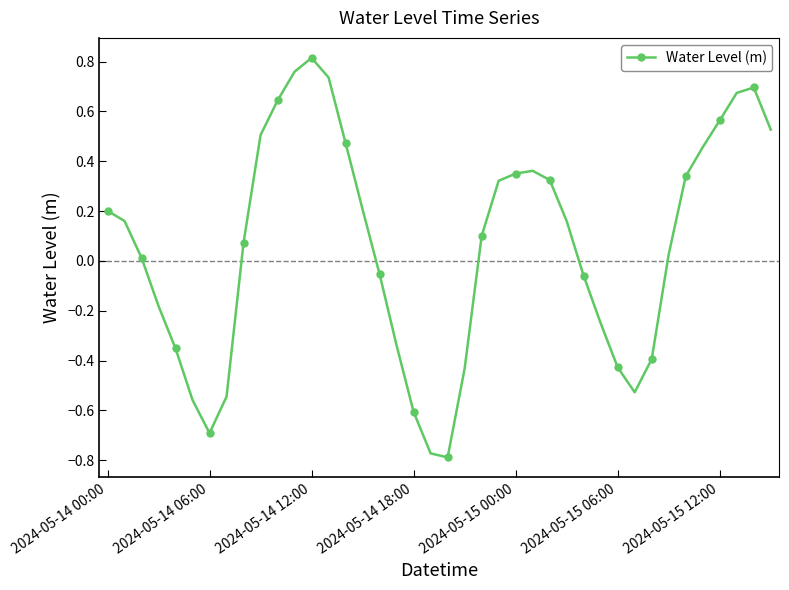

What is the difference between the maximum and minimum values?

1.6